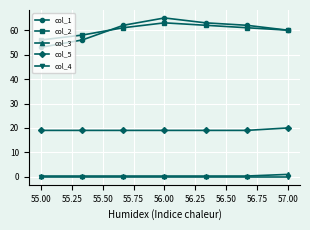

True or false: col_3 and col_2 cross at least once.

False